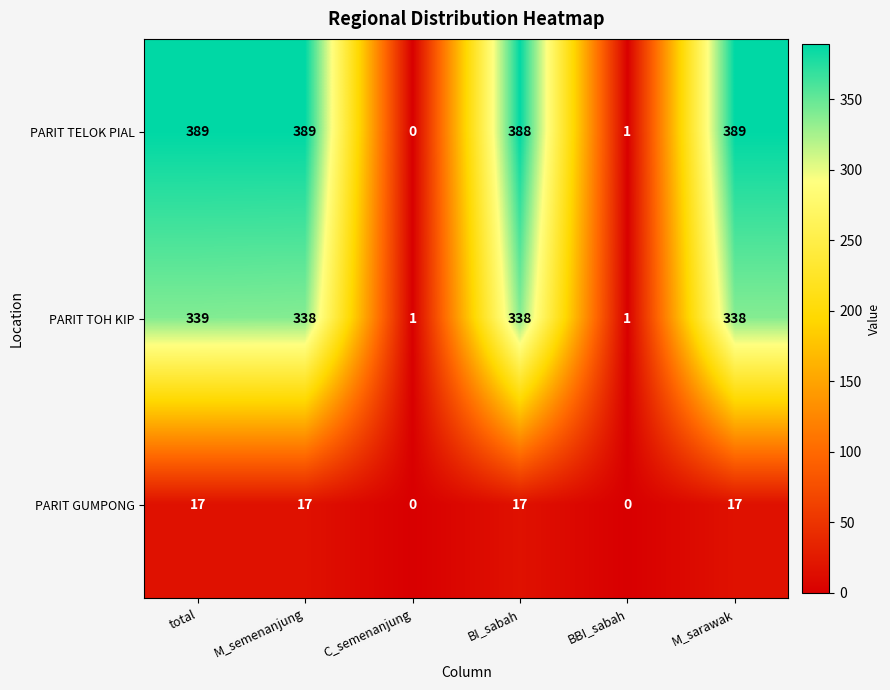

Reading left to right, extract all data points from this chart.

PARIT TELOK PIAL: 389	389	0	388	1	389
PARIT TOH KIP: 339	338	1	338	1	338
PARIT GUMPONG: 17	17	0	17	0	17